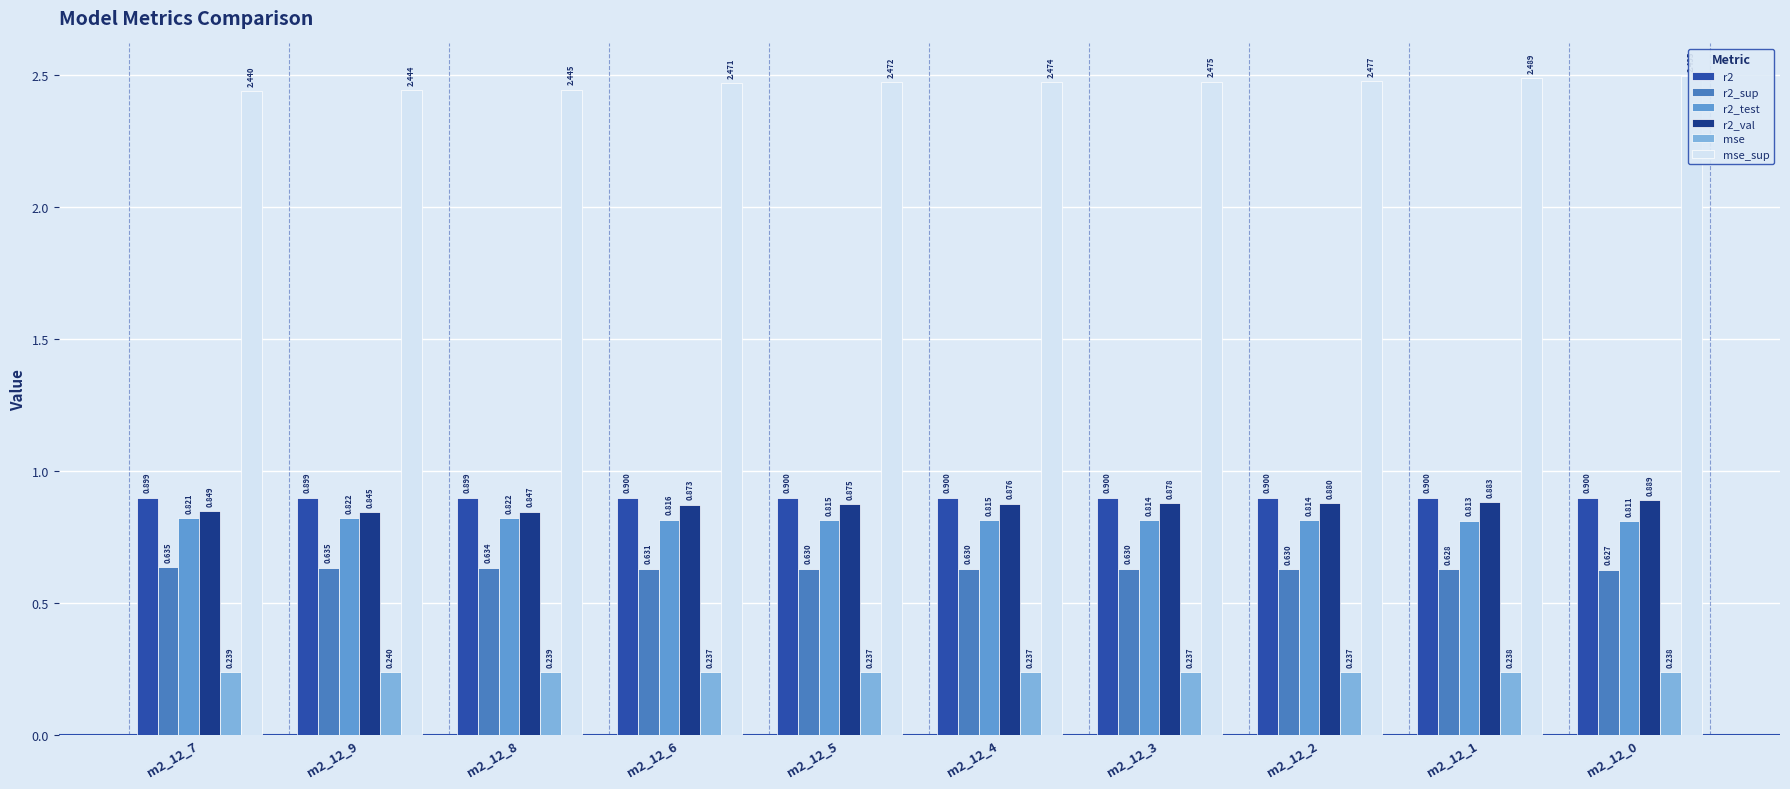

What are all the series names shown in the legend?

r2, r2_sup, r2_test, r2_val, mse, mse_sup